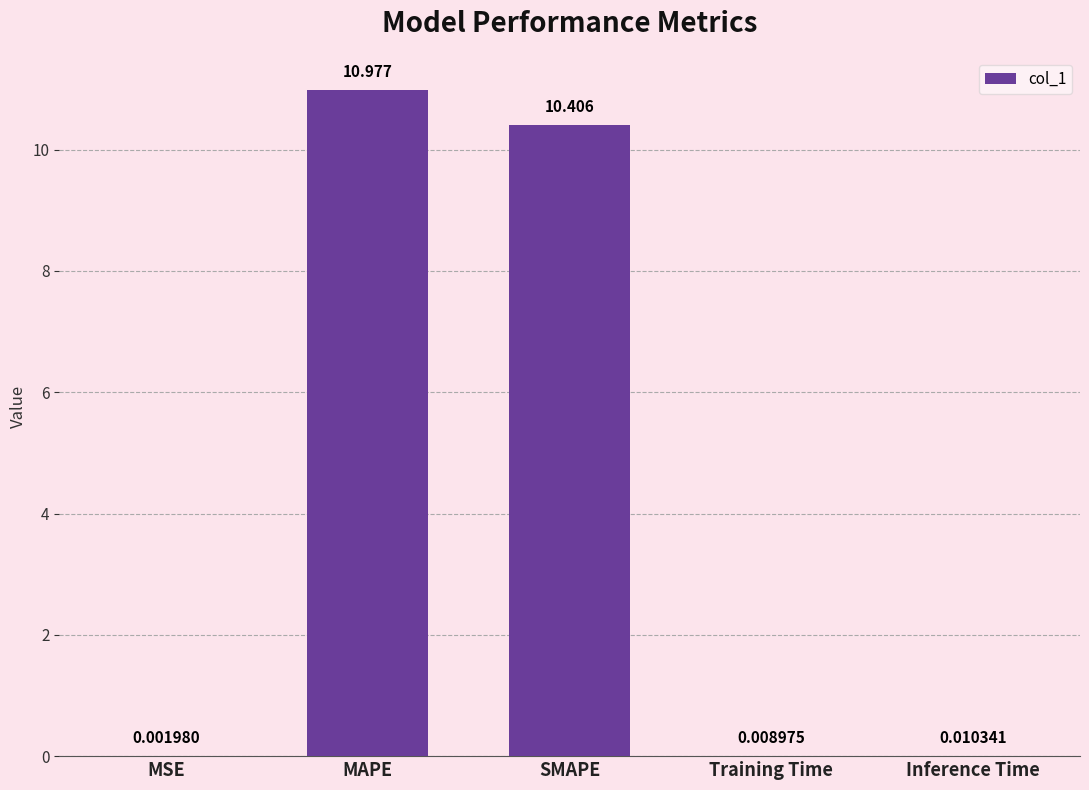

At which label is the value closest to 5?

Inference Time